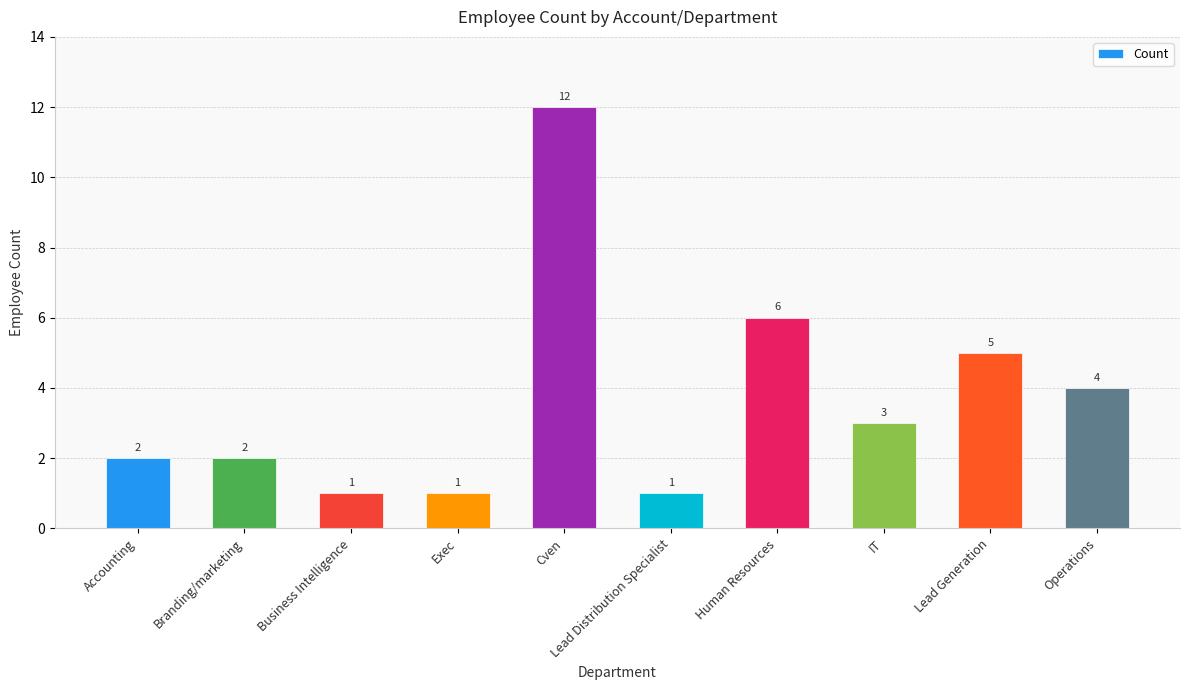

Approximately how many times larger is the value at Operations compared to Exec?

4.0